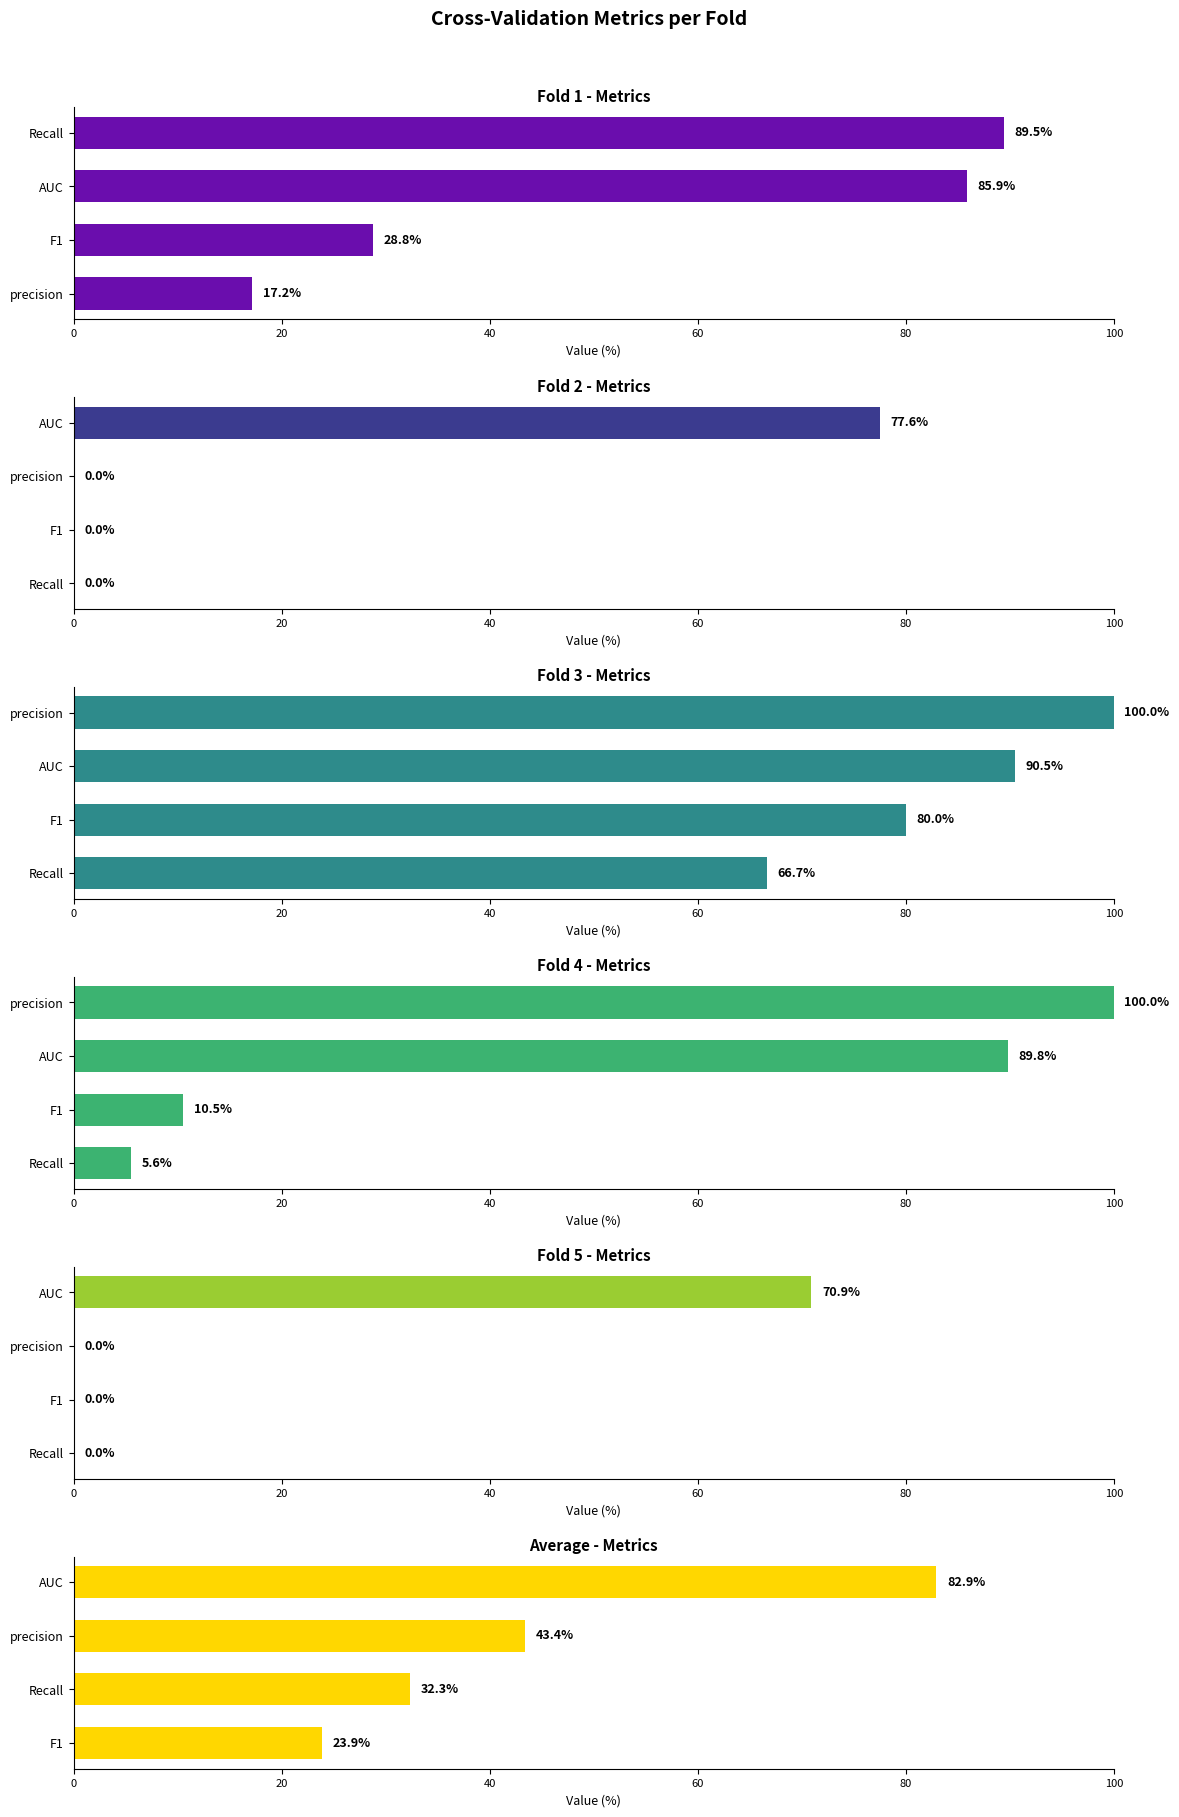

What are all the series names shown in the legend?

Fold 1, Fold 2, Fold 3, Fold 4, Fold 5, Average